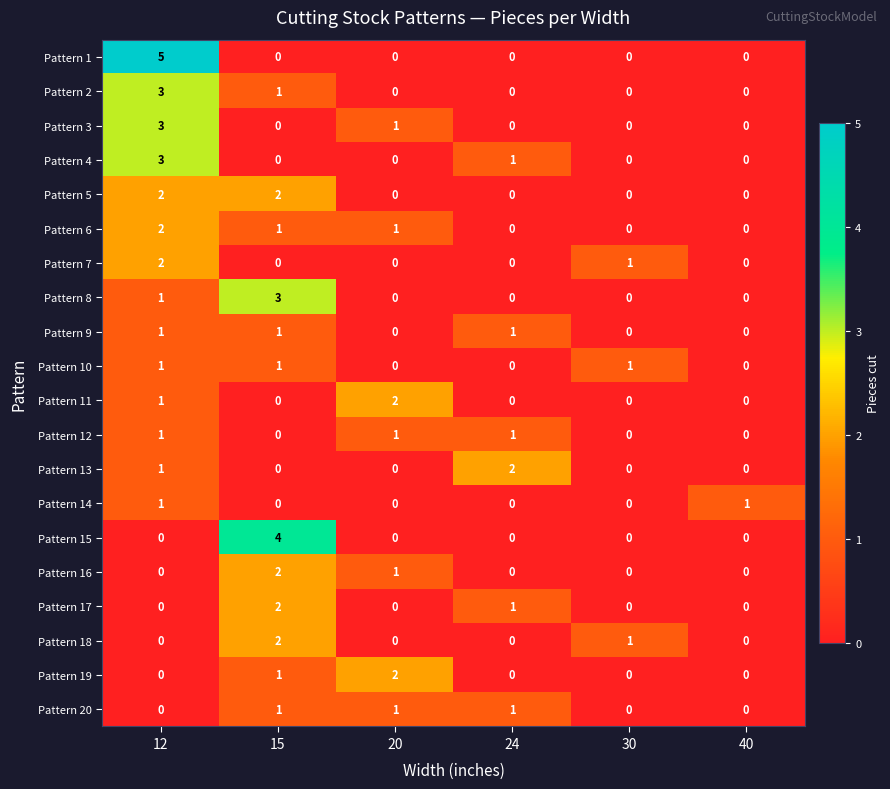

At which category is the sum across all series the highest?

12